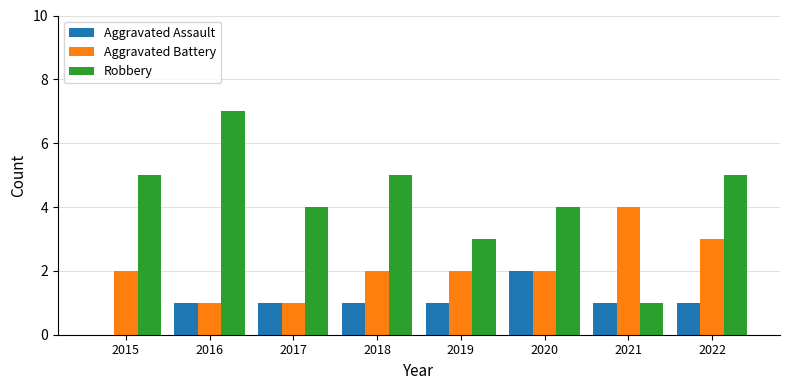

Reading left to right, extract all data points from this chart.

Aggravated Assault: 0	1	1	1	1	2	1	1
Aggravated Battery: 2	1	1	2	2	2	4	3
Robbery: 5	7	4	5	3	4	1	5